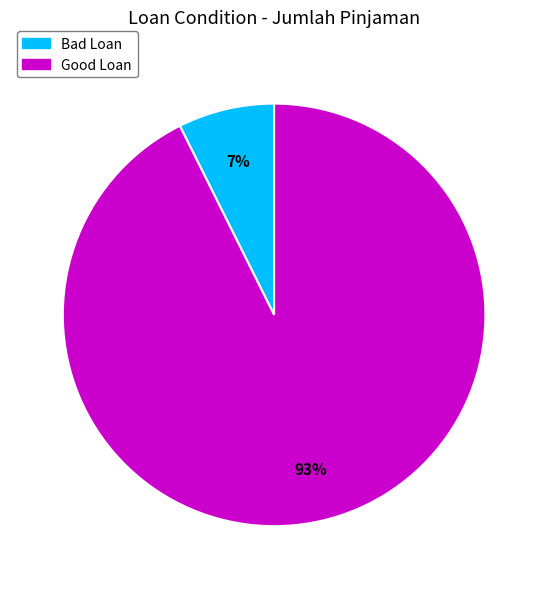

Which category has the biggest portion of the pie?

Good Loan